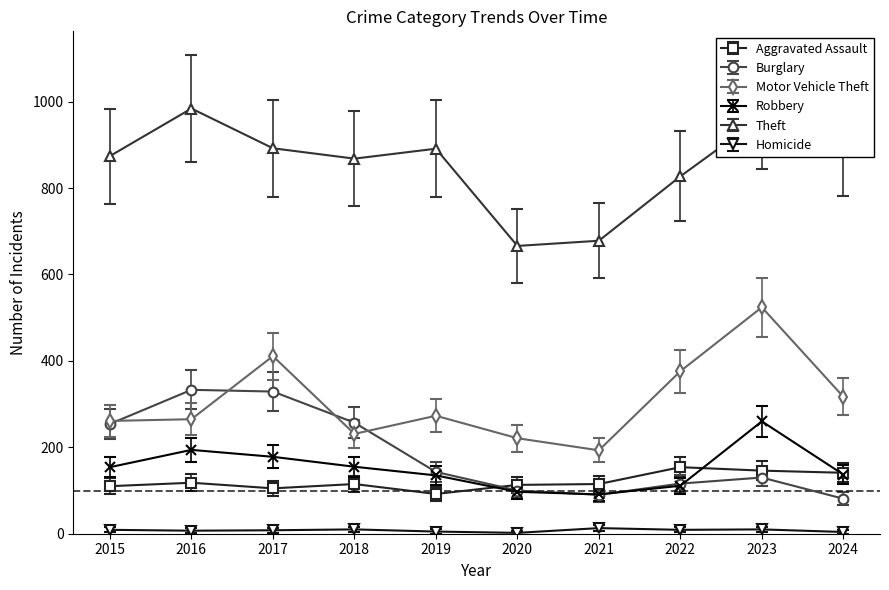

How many interior local valleys does the Robbery series have?

1